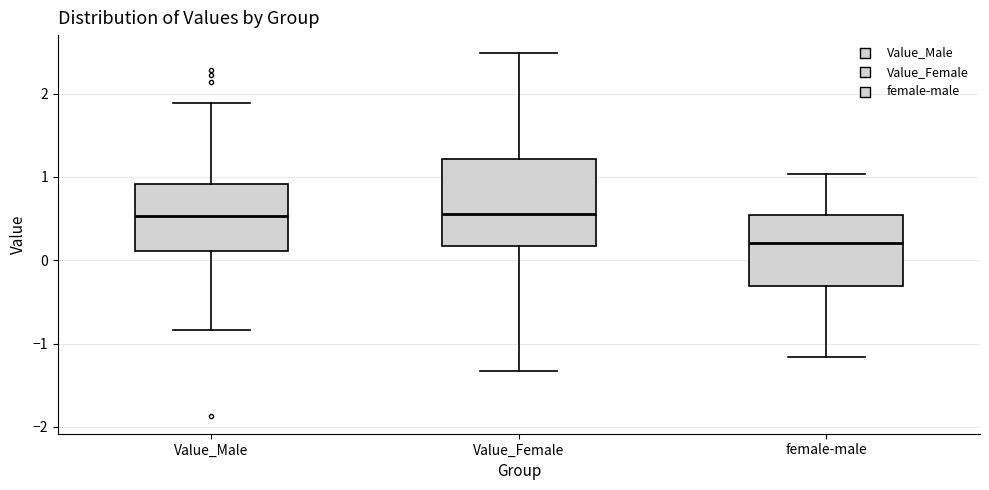

Which box's median line is the lowest?

female-male